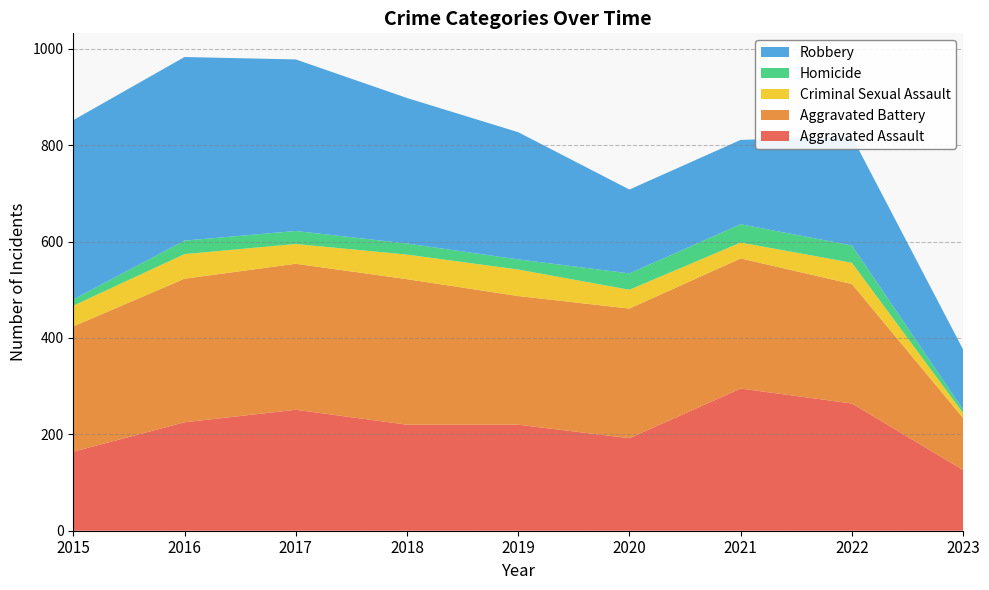

Reading left to right, extract all data points from this chart.

Aggravated Assault: 164	225	251	220	220	192	295	264	126
Aggravated Battery: 260	298	303	302	267	269	270	248	108
Criminal Sexual Assault: 43	51	41	51	55	39	33	44	10
Homicide: 13	28	27	23	21	34	38	36	7
Robbery: 372	381	356	302	264	174	175	226	125